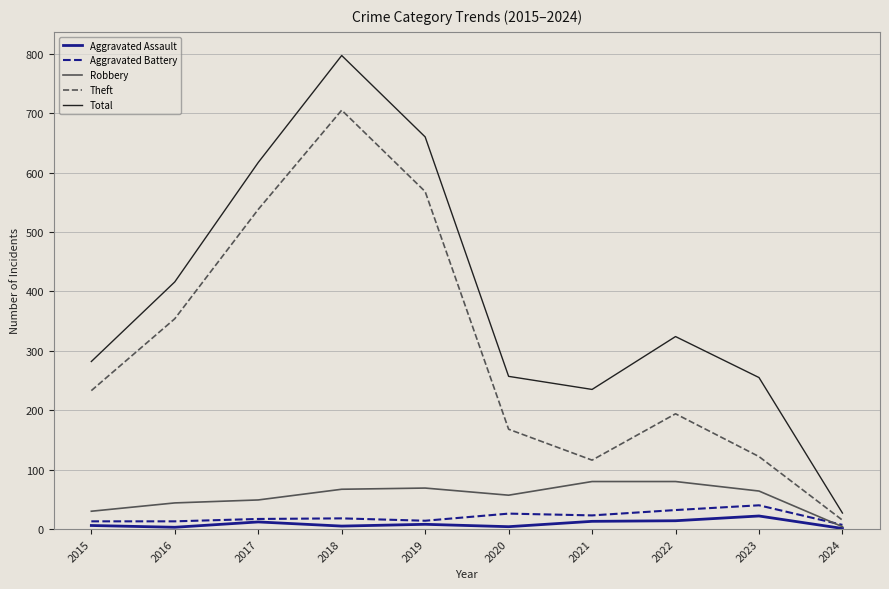

True or false: Total and Robbery cross at least once.

False